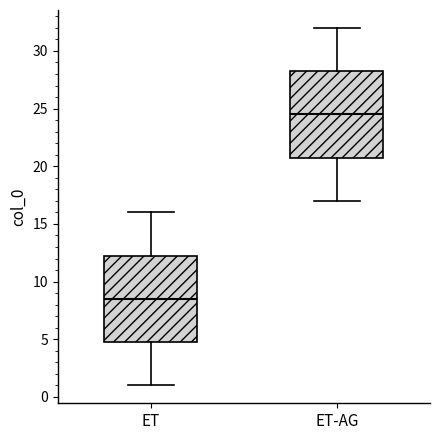

Reading left to right, read every box against the y-axis: the position of its median line, the range the box covers, and the ends of its whiskers. The values are not printed on the chart, so give them approximately, as read against the axis.

ET: median 8.5, box 5.0 to 12.5, whiskers 1.0 to 16.0
ET-AG: median 24.5, box 21.0 to 28.5, whiskers 17.0 to 32.0